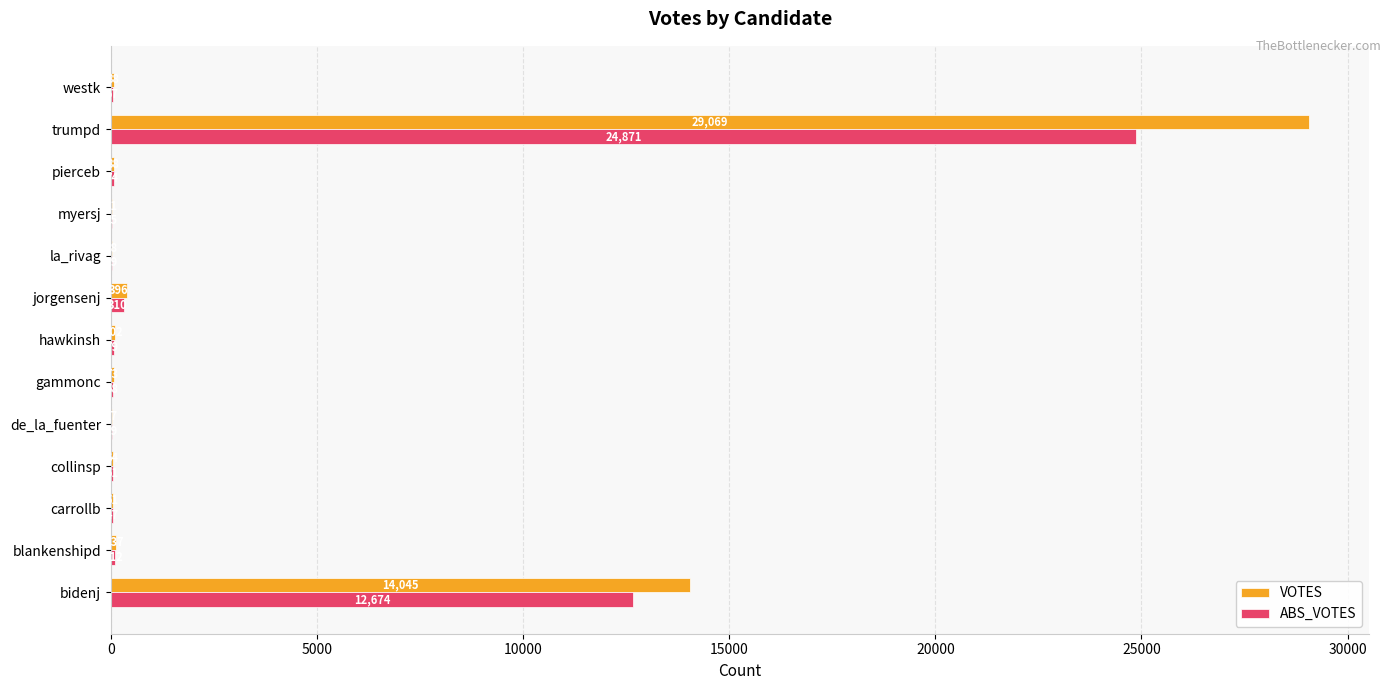

Which label corresponds to the largest value in the chart?

trumpd